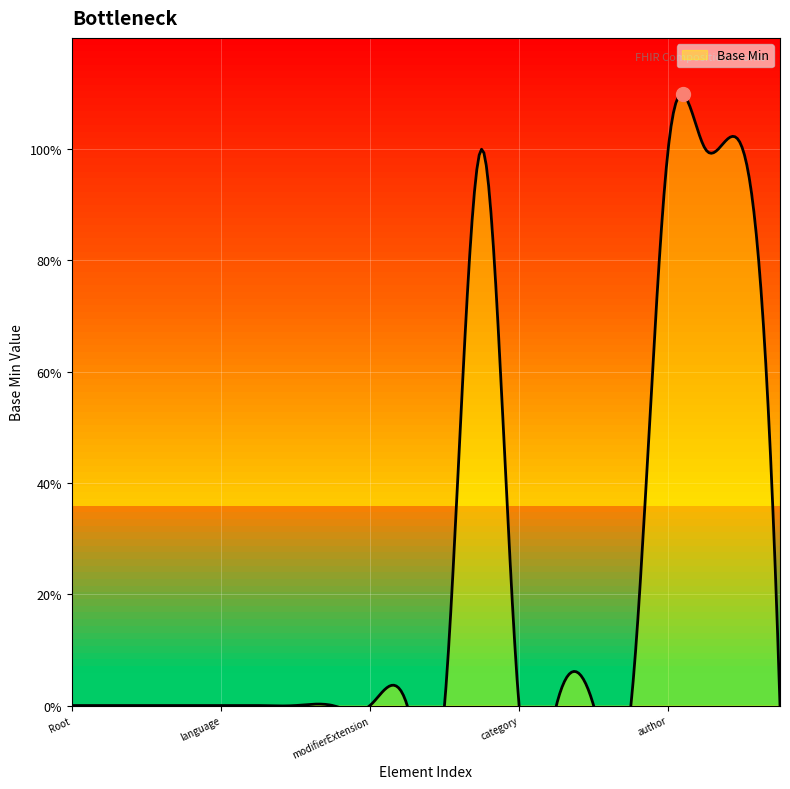

Does the chart display data point markers on the line(s)?

No